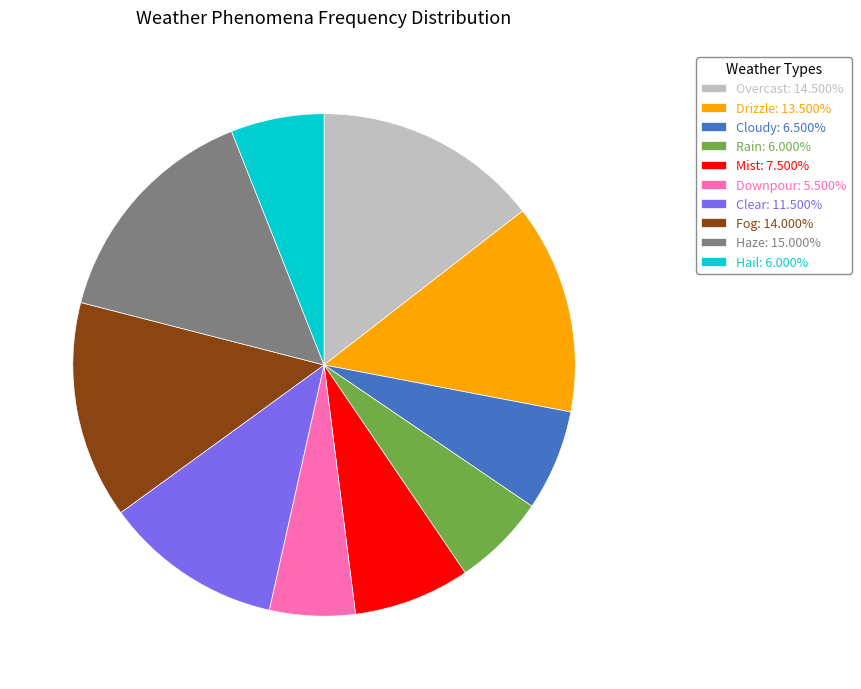

Does Downpour: 5.500% account for over 50% of the chart?

No